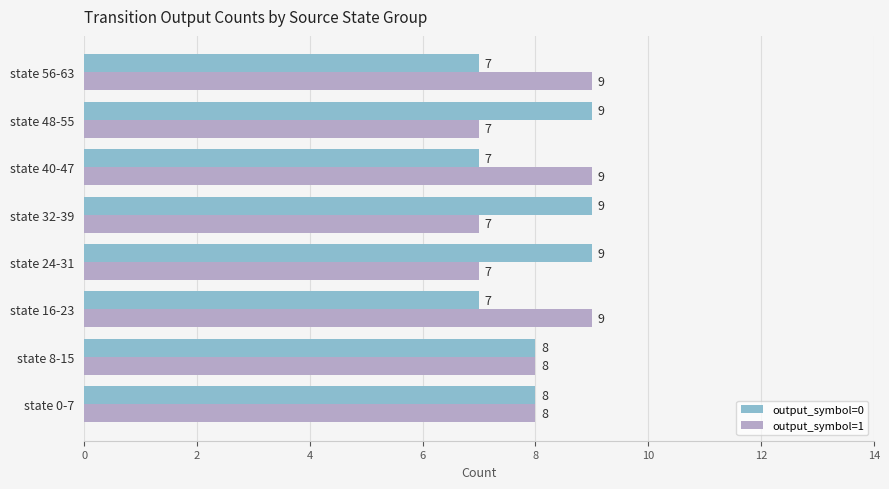

What is the total value across all series at state 40-47?

16